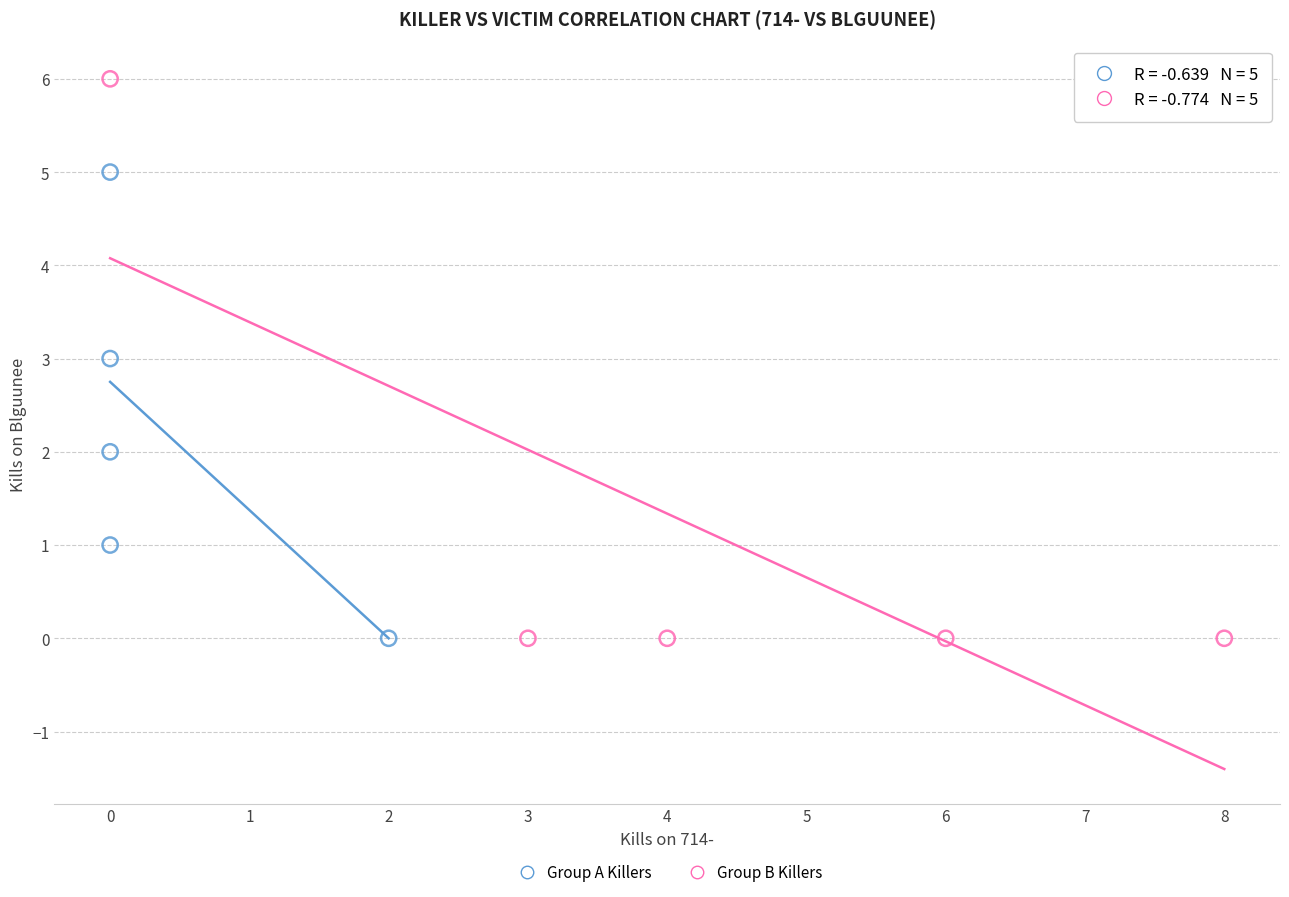

Which series contains the highest Y value?

Group B Killers